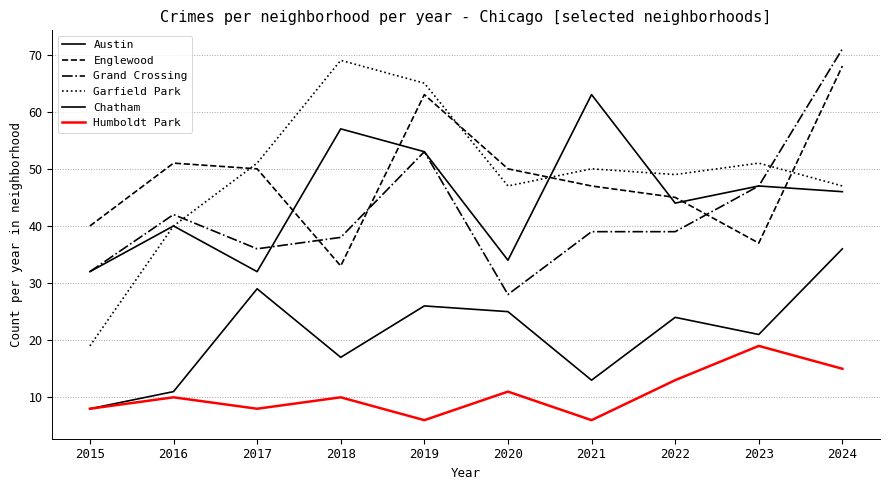

What is the value of the Grand Crossing point at the 4th from the left?

38